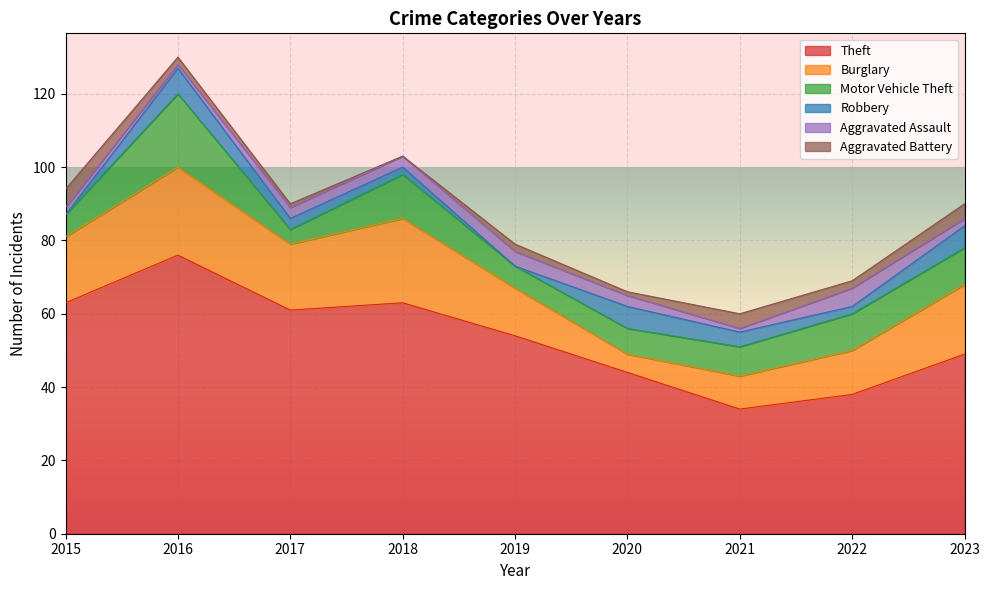

True or false: Motor Vehicle Theft has a value of 7 at 2020.

True